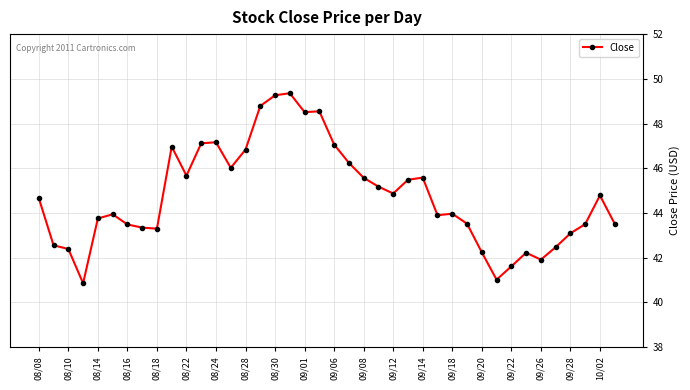

What is the difference between the maximum and second lowest values?

8.3